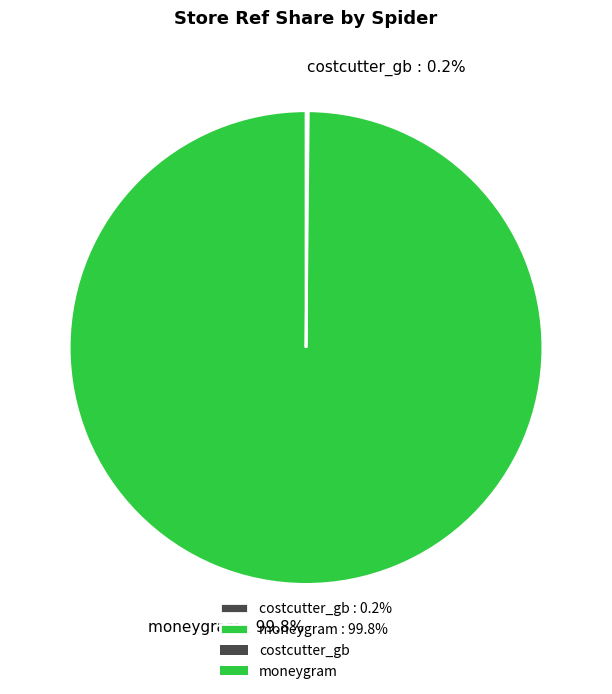

To the nearest percent, what portion does moneygram represent?

100%